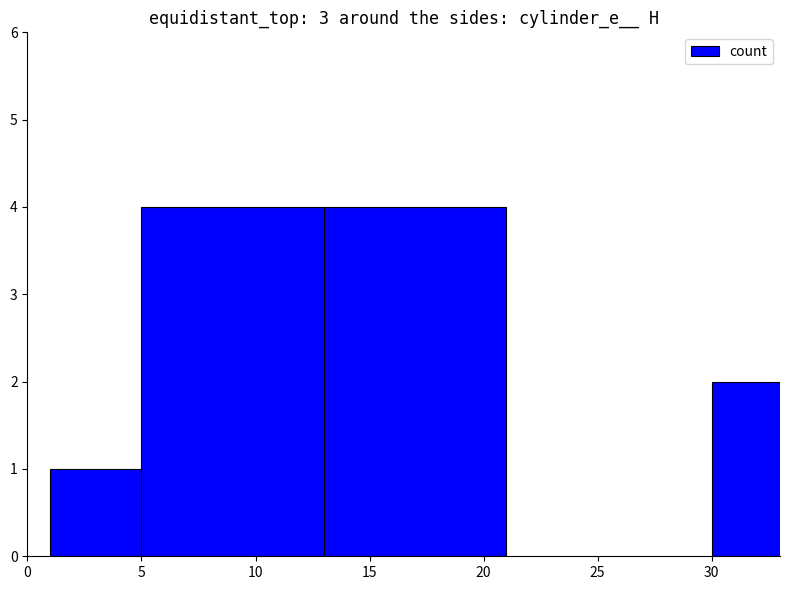

Is it true that the value at 5 is 3?

False